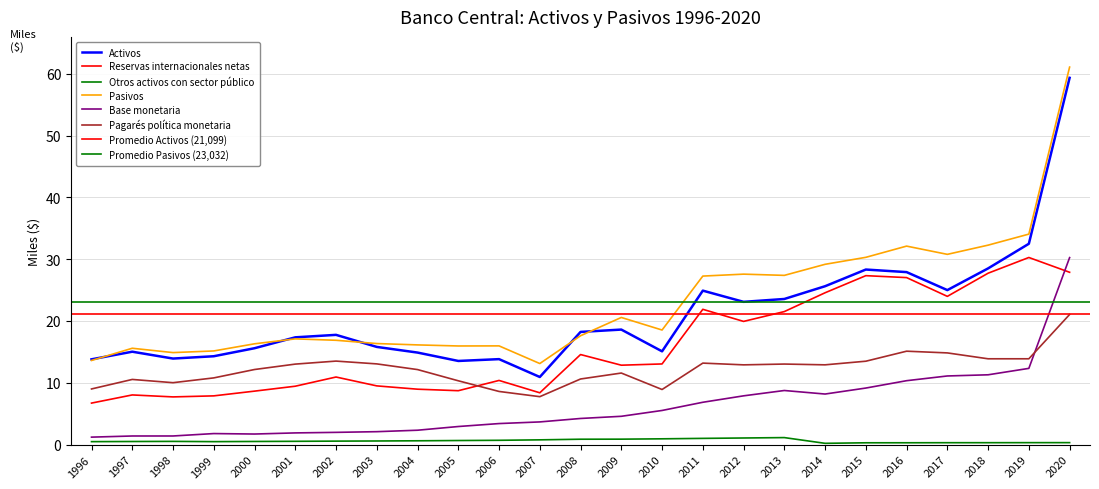

True or false: Base monetaria has a value of 5047 at 2006.

False